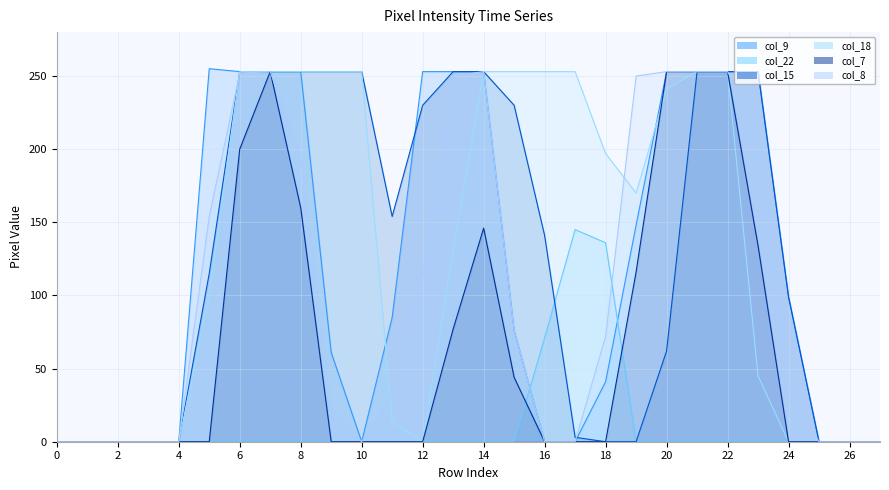

Which series has the largest total across all categories?

col_18